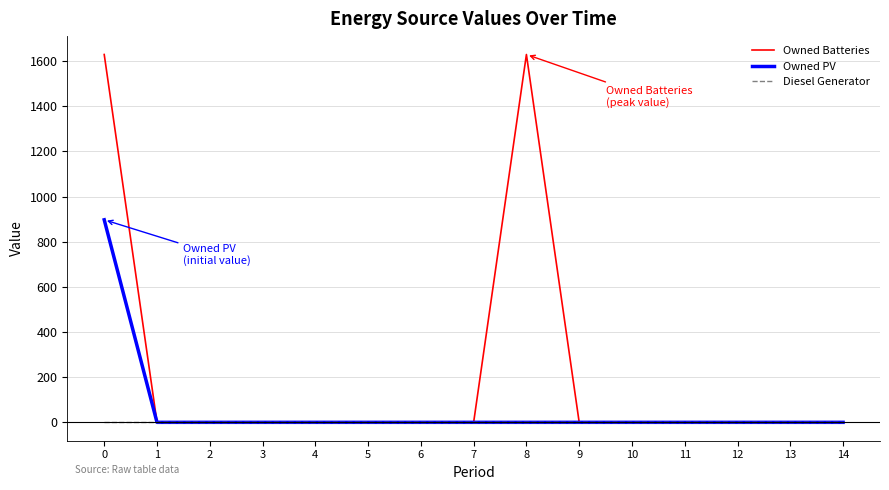

How many lines are shown in the chart?

3